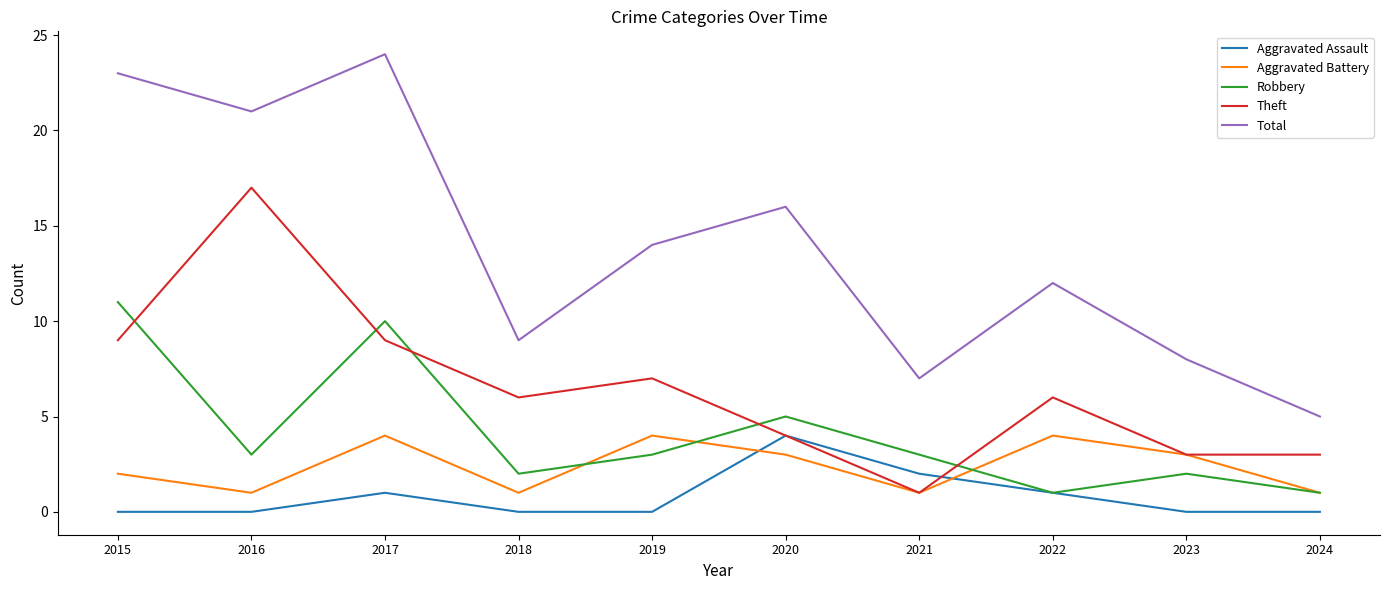

Where is the first local minimum for Theft?

2018